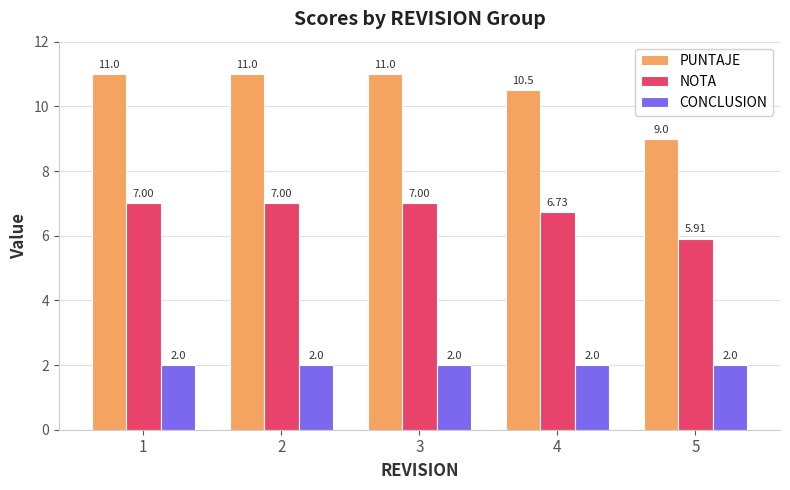

List the series in order of their overall mean, lowest first.

CONCLUSION, NOTA, PUNTAJE